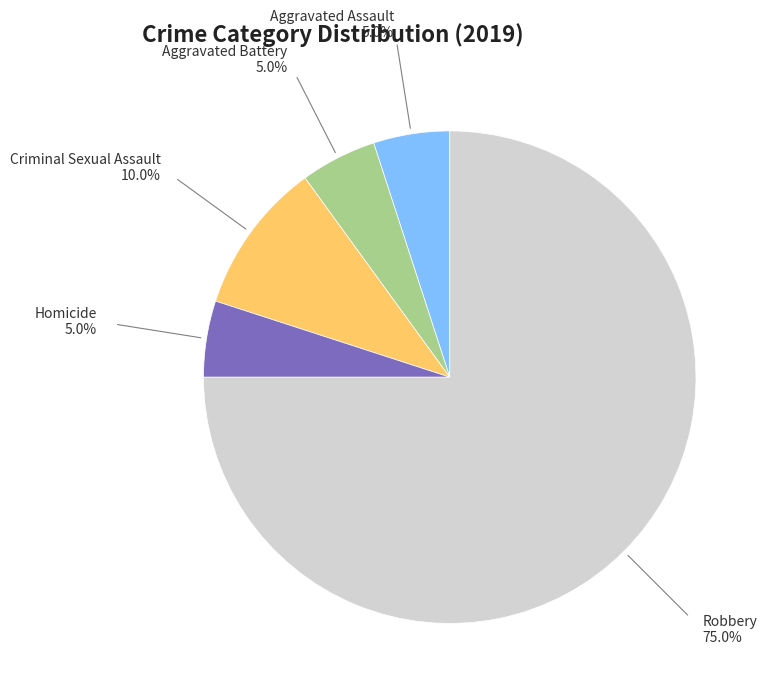

Is there a majority slice in this chart?

Yes